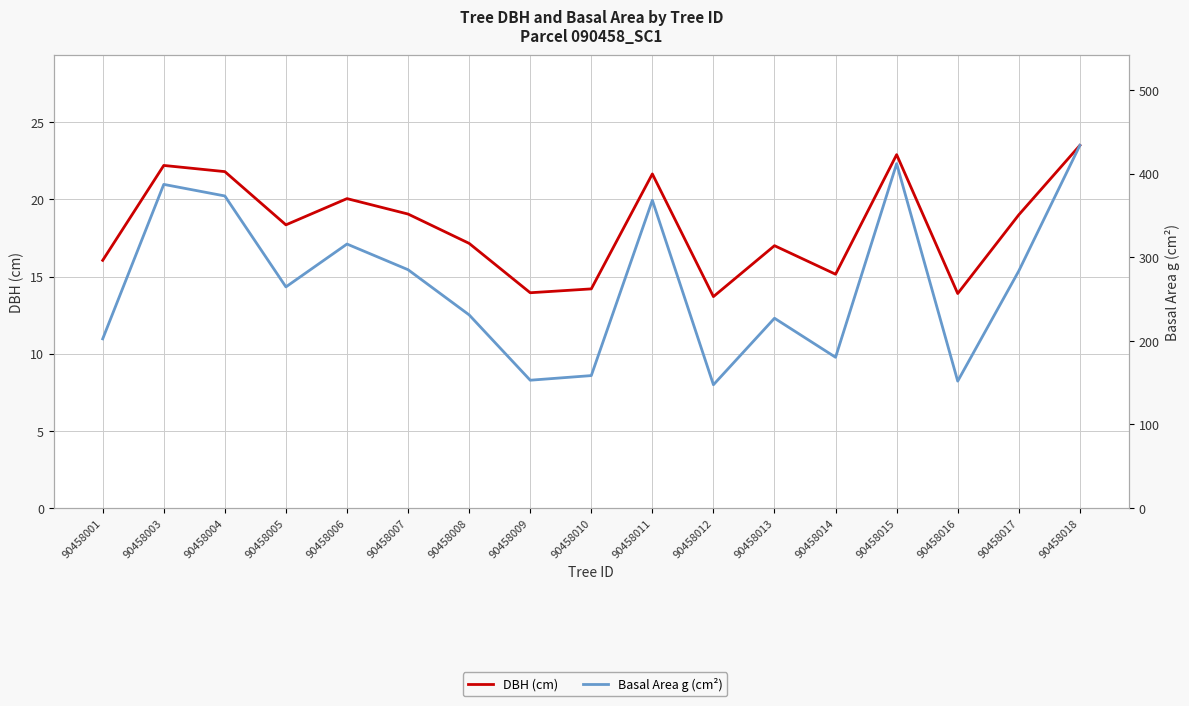

The DBH (cm) series shows 15.2 at 90458014. True or false?

True